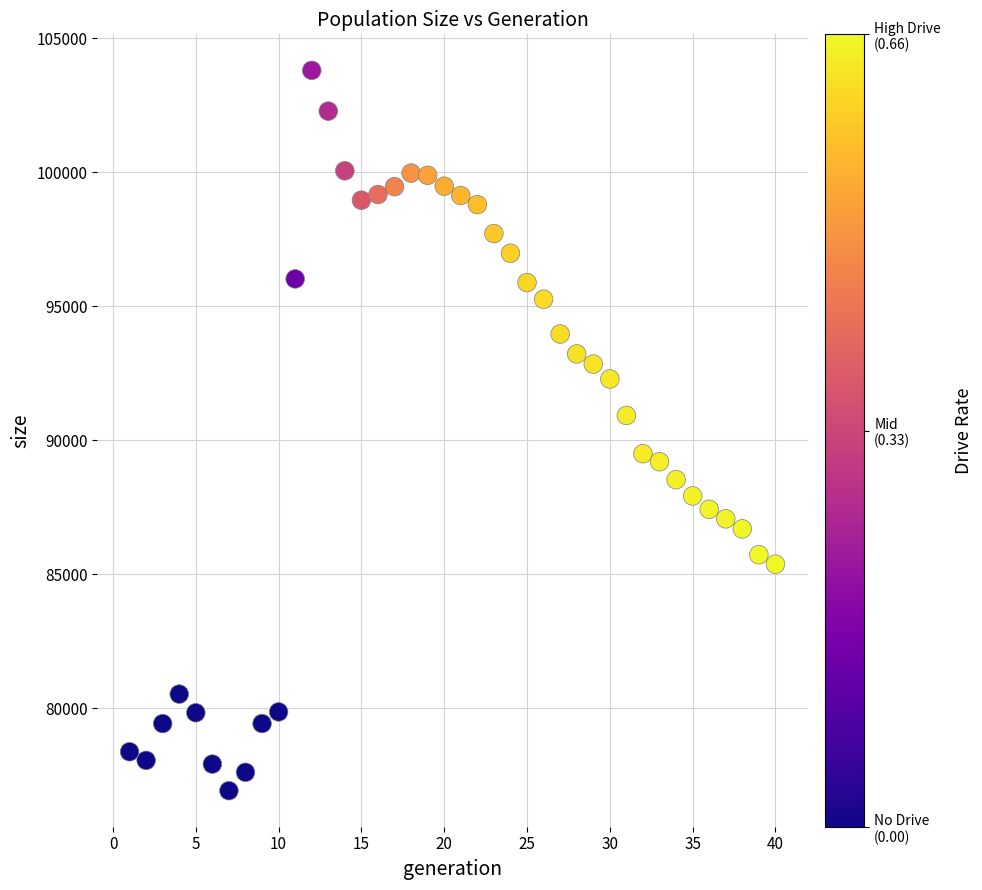

What Y value in the scatter plot is closest to 90356?

90919